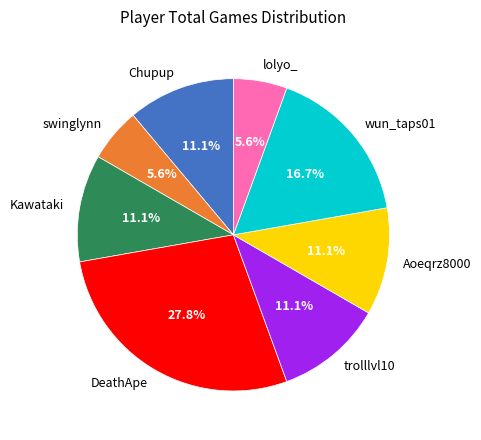

To the nearest percent, what portion does swinglynn represent?

6%